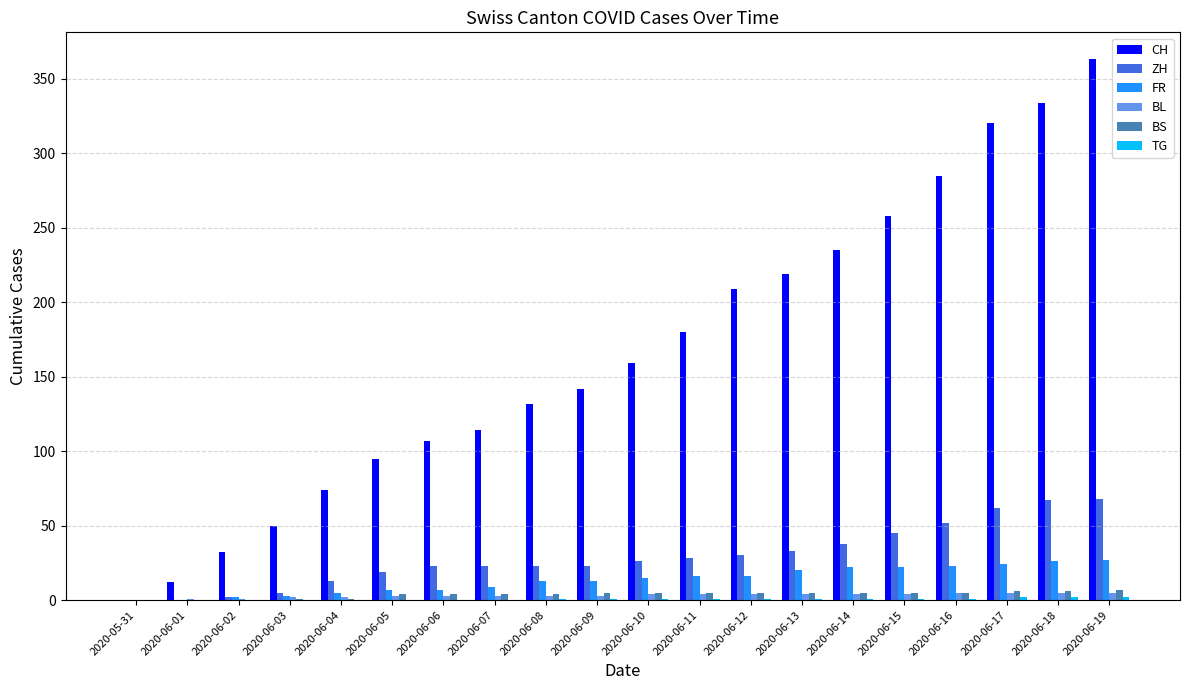

Which label corresponds to the largest value in the chart?

2020-06-19